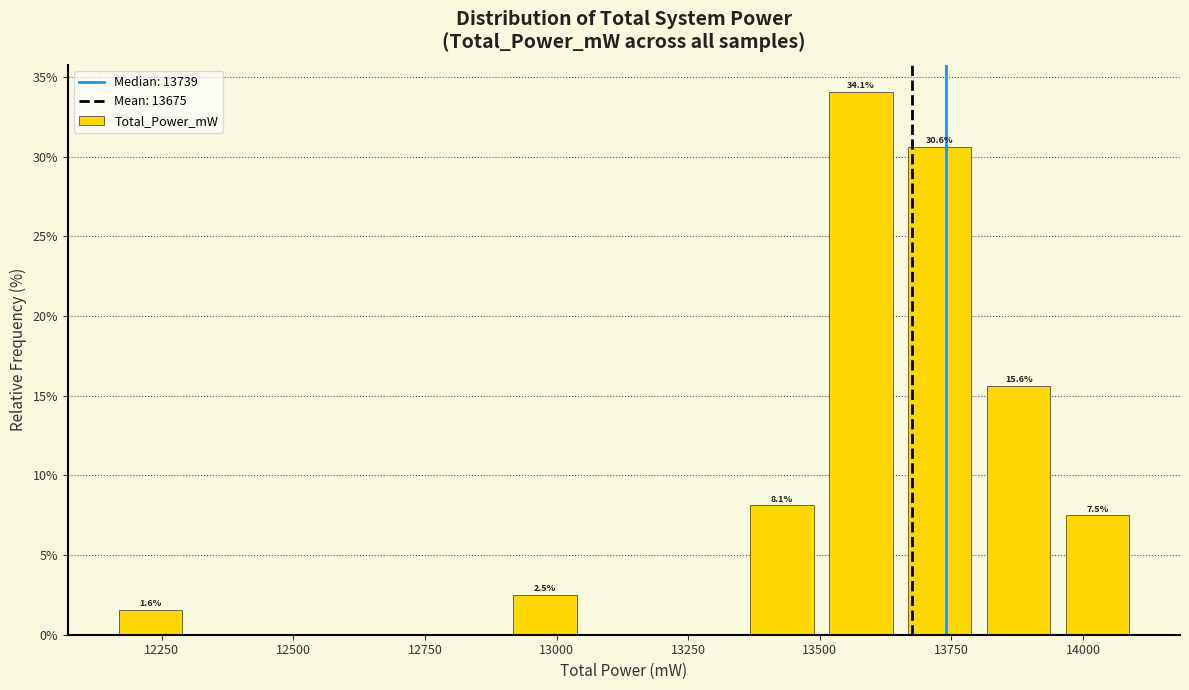

Read against the x-axis, roughly where is the centre of the tallest bar?

13600